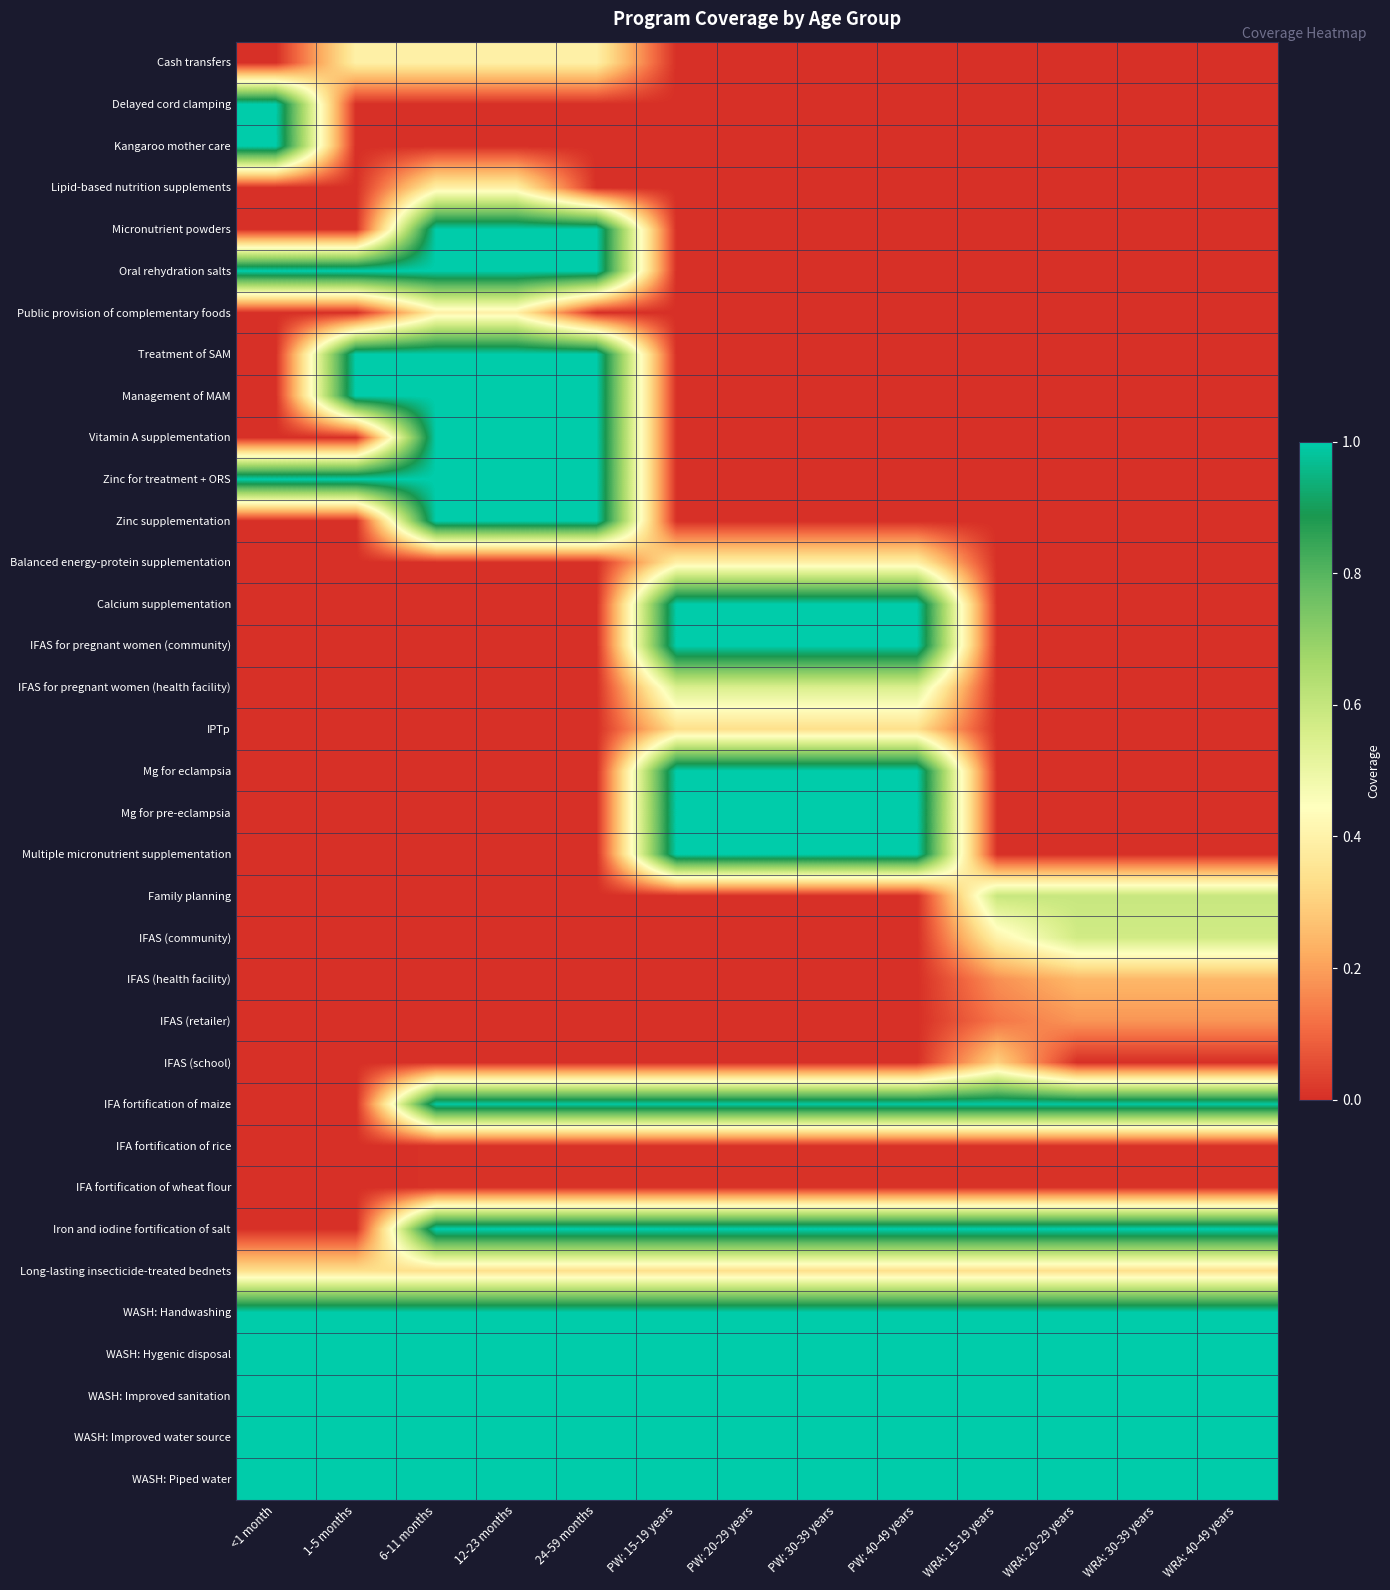

List the series in order of their peak value, highest first.

Delayed cord clamping, Kangaroo mother care, Micronutrient powders, Oral rehydration salts, Treatment of SAM, Management of MAM, Vitamin A supplementation, Zinc for treatment + ORS, Zinc supplementation, Calcium supplementation, IFAS for pregnant women (community), Mg for eclampsia, Mg for pre-eclampsia, Multiple micronutrient supplementation, Iron and iodine fortification of salt, WASH: Handwashing, WASH: Hygenic disposal, WASH: Improved sanitation, WASH: Improved water source, WASH: Piped water, IFA fortification of maize, Family planning, IFAS (community), IFAS for pregnant women (health facility), Cash transfers, Lipid-based nutrition supplements, Public provision of complementary foods, Balanced energy-protein supplementation, IPTp, Long-lasting insecticide-treated bednets, IFAS (school), IFAS (health facility), IFAS (retailer), IFA fortification of rice, IFA fortification of wheat flour